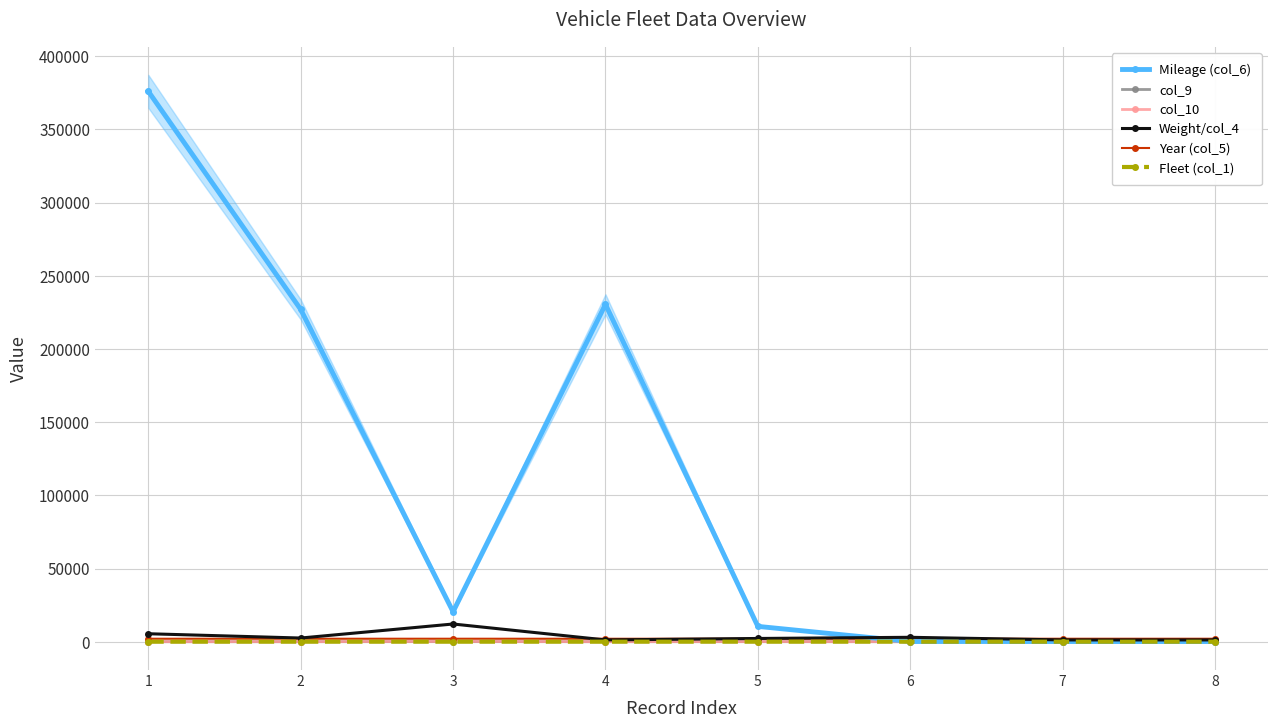

True or false: col_10 and Mileage (col_6) cross at least once.

False